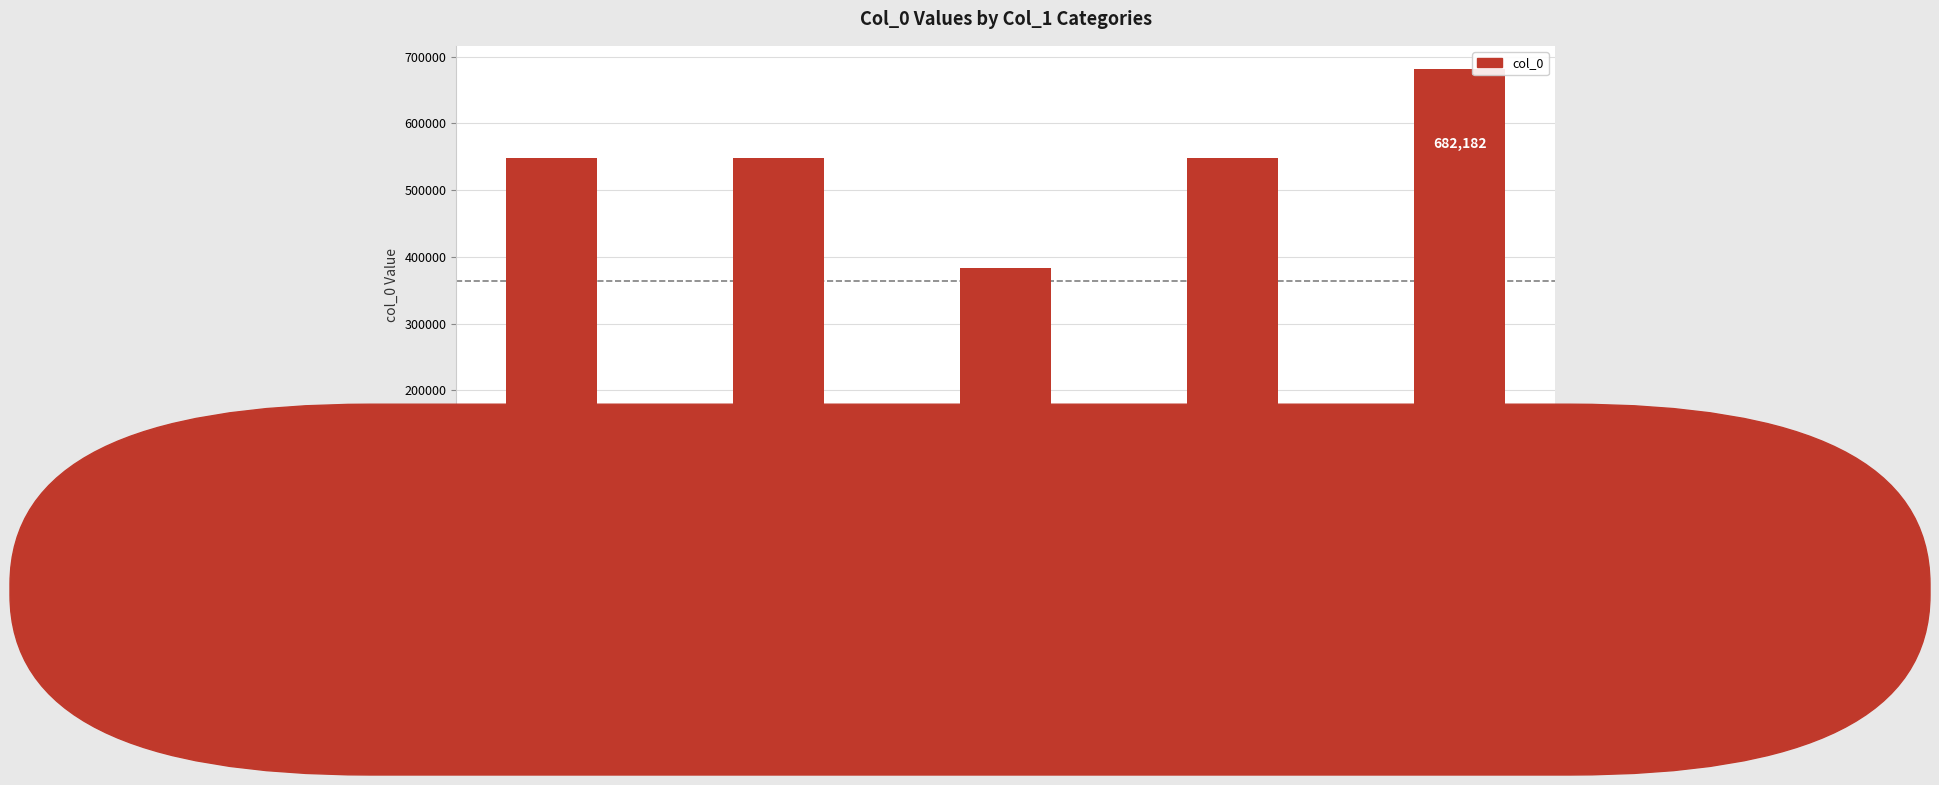

The chart shows a value of 775662 at 其二. True or false?

False